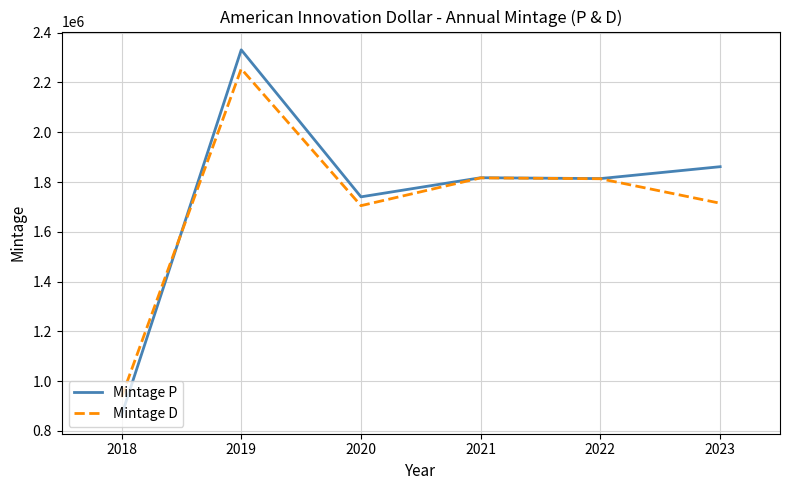

What is the minimum value for Mintage D?

935700